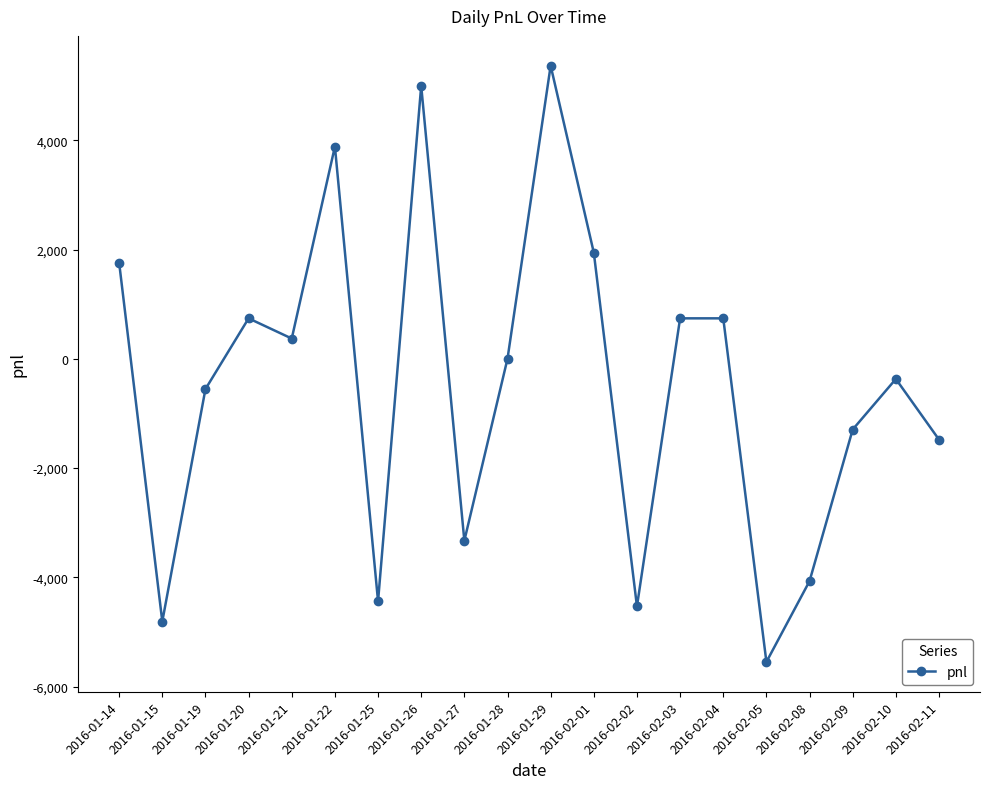

True or false: there are more than 0 points higher than both neighbors.

True